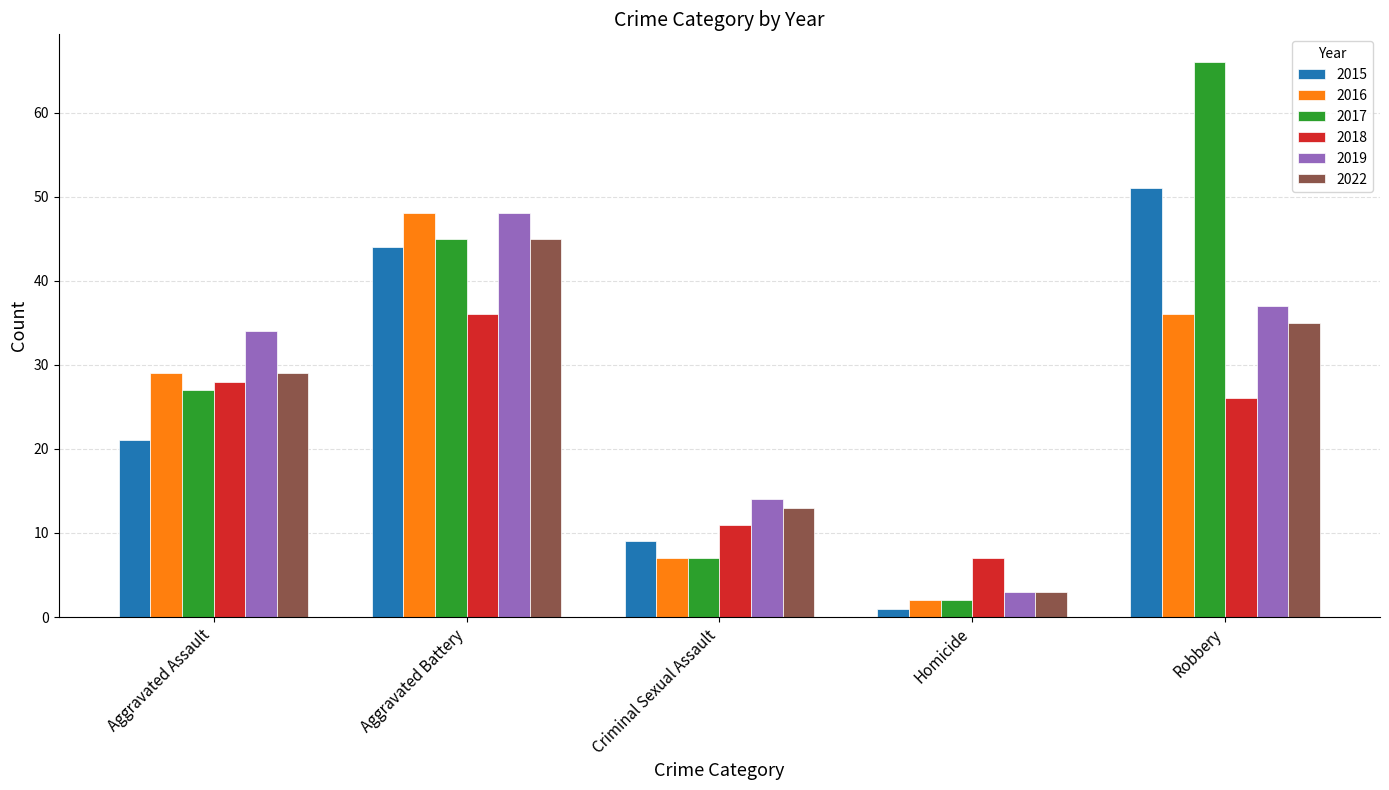

Which series has the widest spread of values?

2017